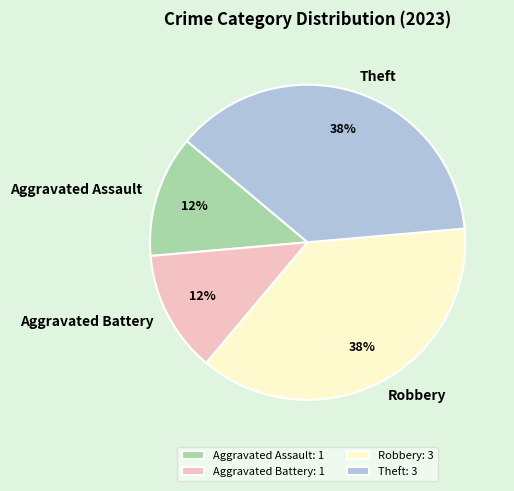

Count the number of slices in the pie.

4